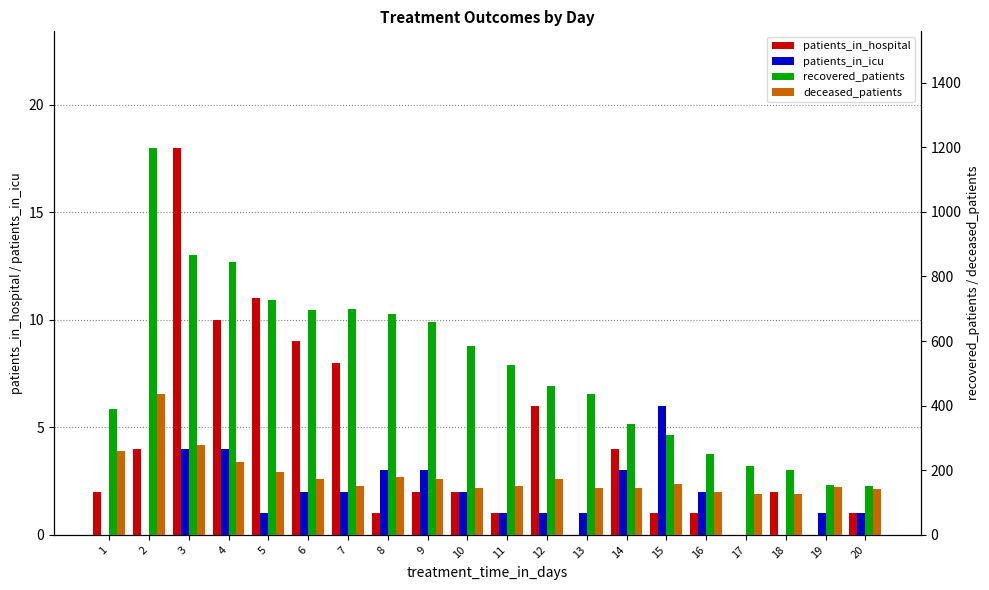

The patients_in_icu series shows 2 at 4. True or false?

False